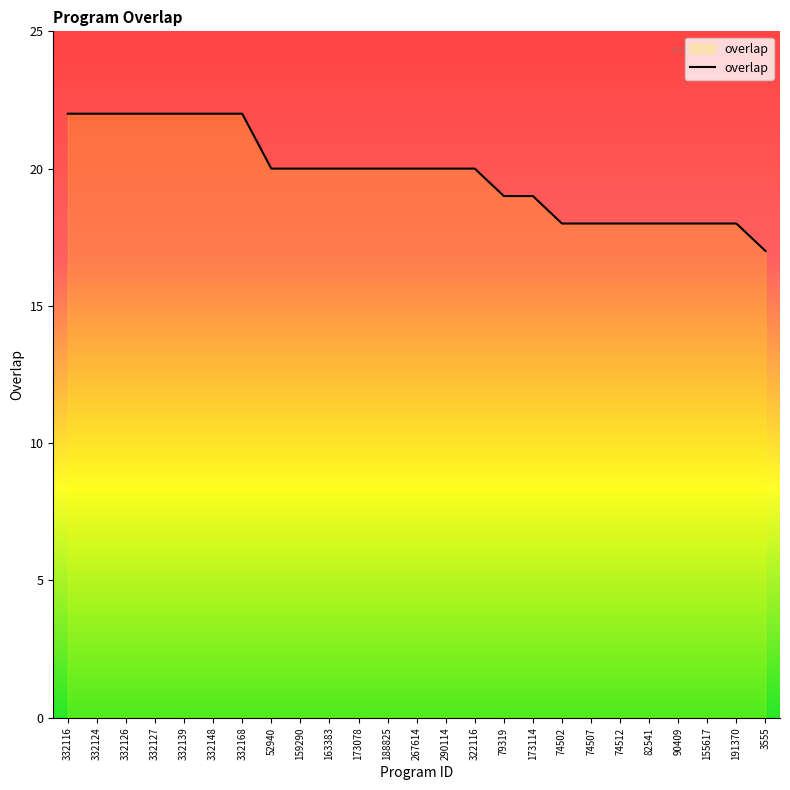

Where does the data first go above 20?

332116